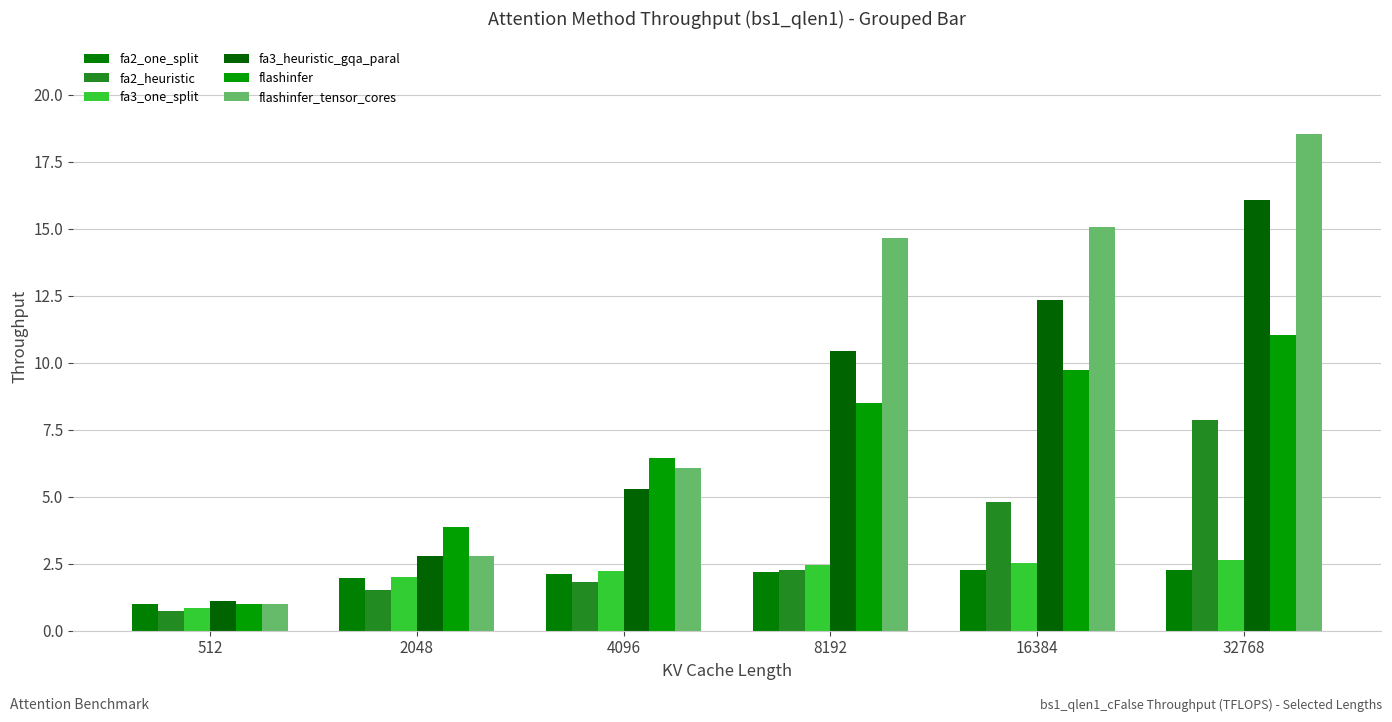

Are the bars horizontal?

No